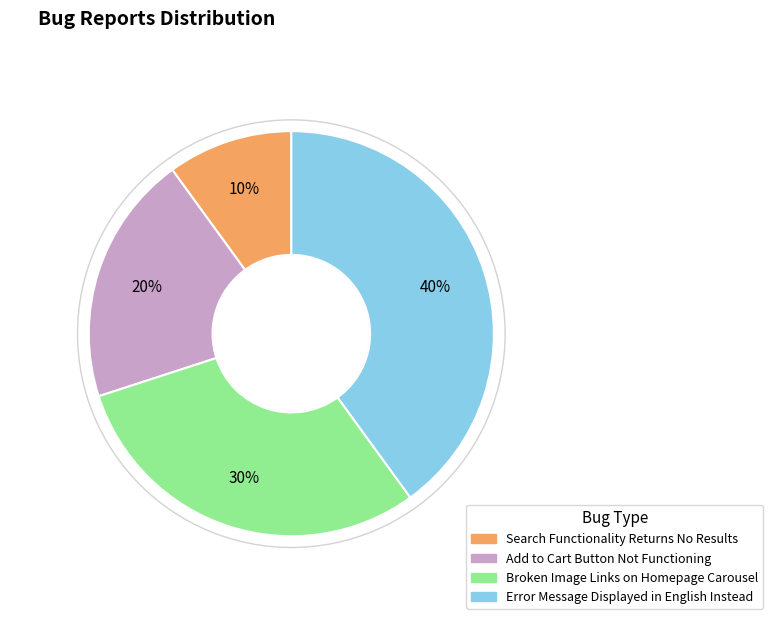

Approximately how many times larger is the value at Broken Image Links on Homepage Carousel compared to Search Functionality Returns No Results?

3.0